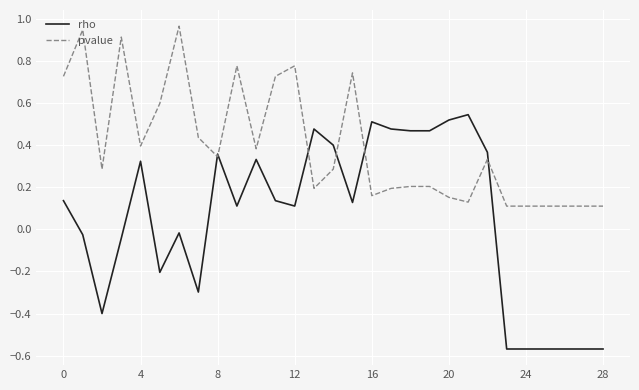

Which series has the largest total across all categories?

pvalue